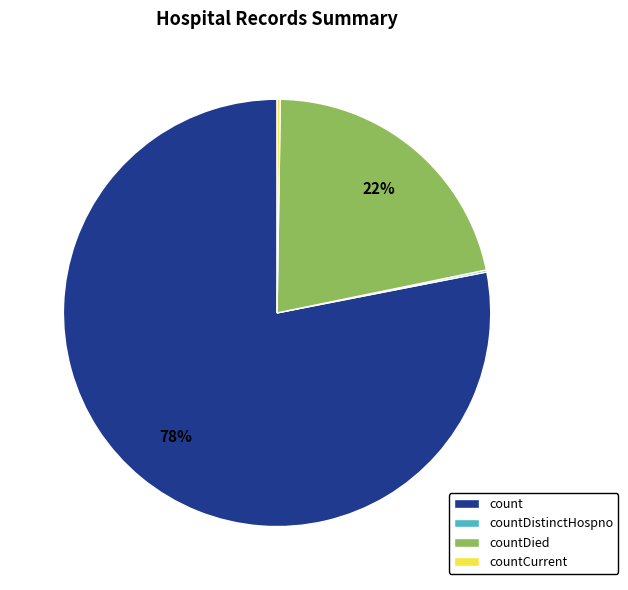

Do count and countDied together represent more than half of the pie?

Yes